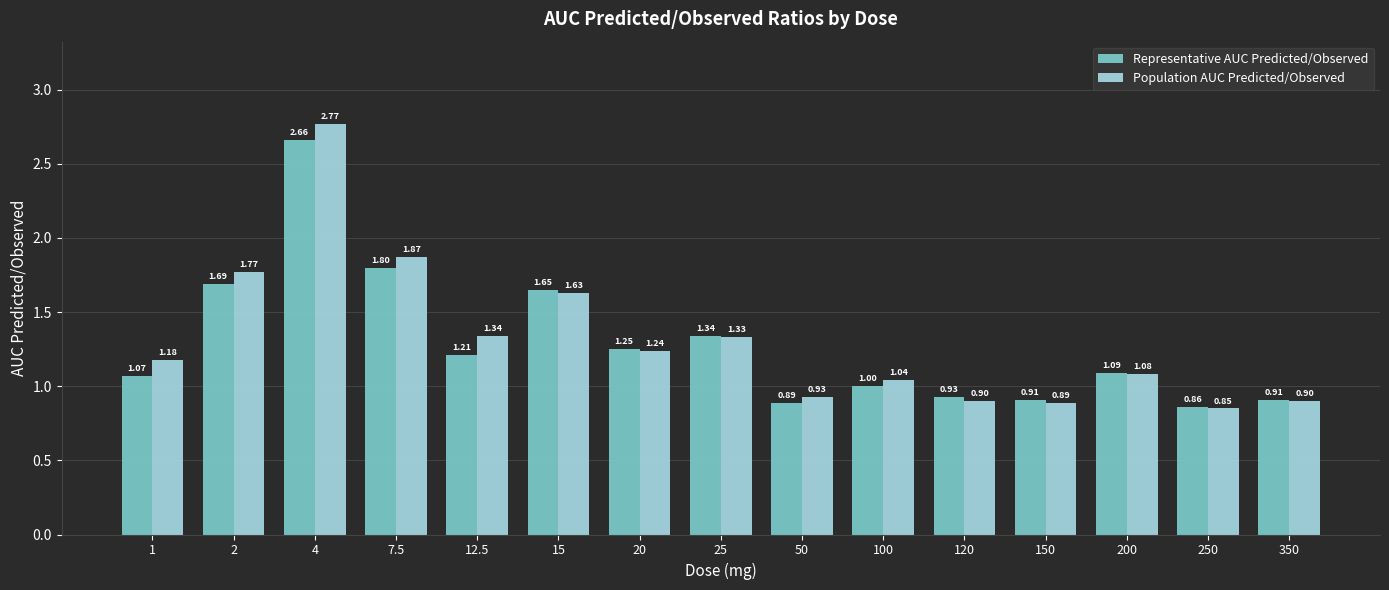

Which series changed the most between 7.5 and 50?

Population AUC Predicted/Observed